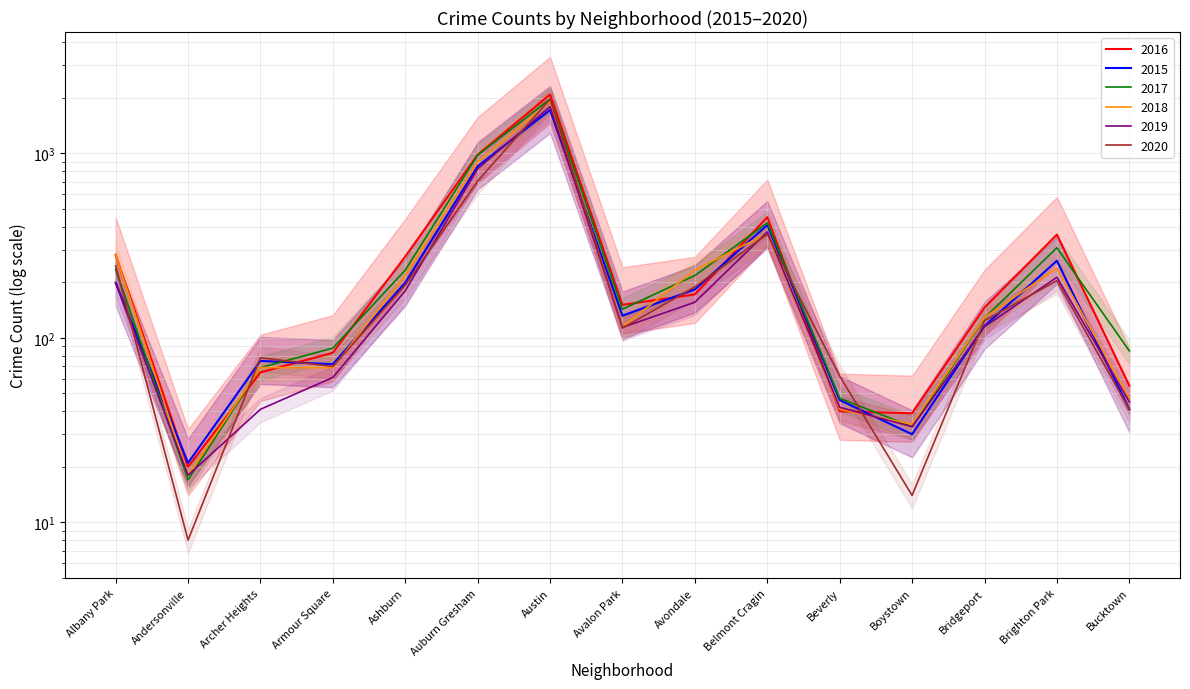

What is the value of the 2019 point at the 5th from the left?

180